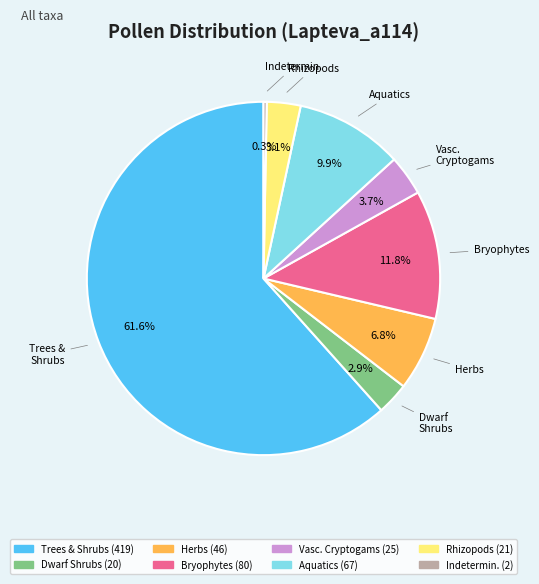

Does any single category account for the majority?

Yes